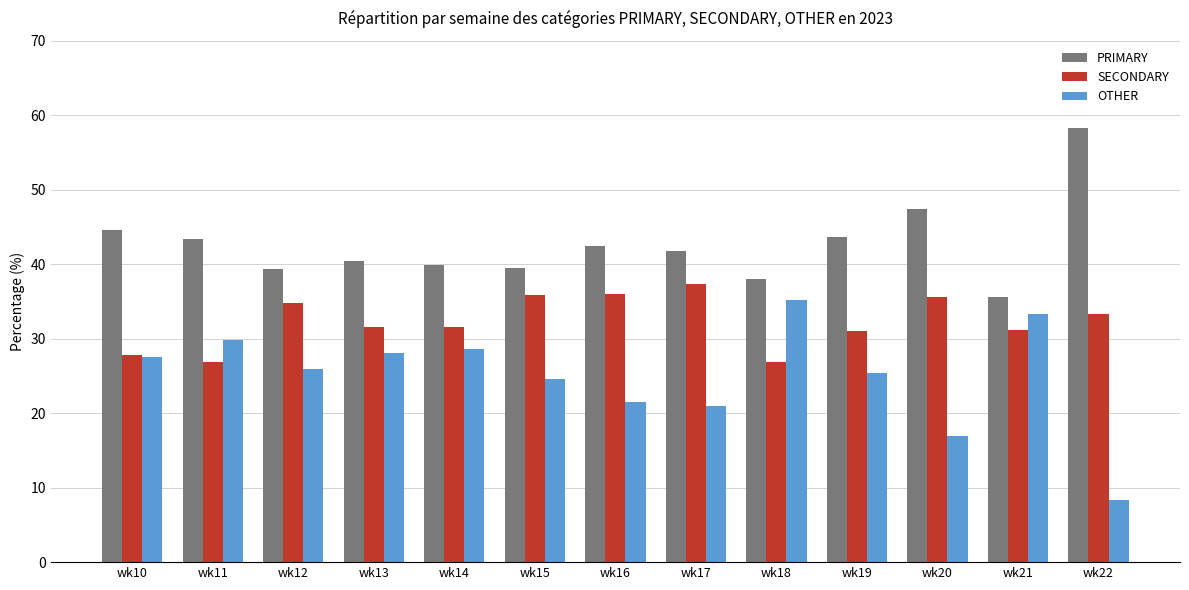

Rank the series by their maximum value, from lowest to highest.

OTHER, SECONDARY, PRIMARY